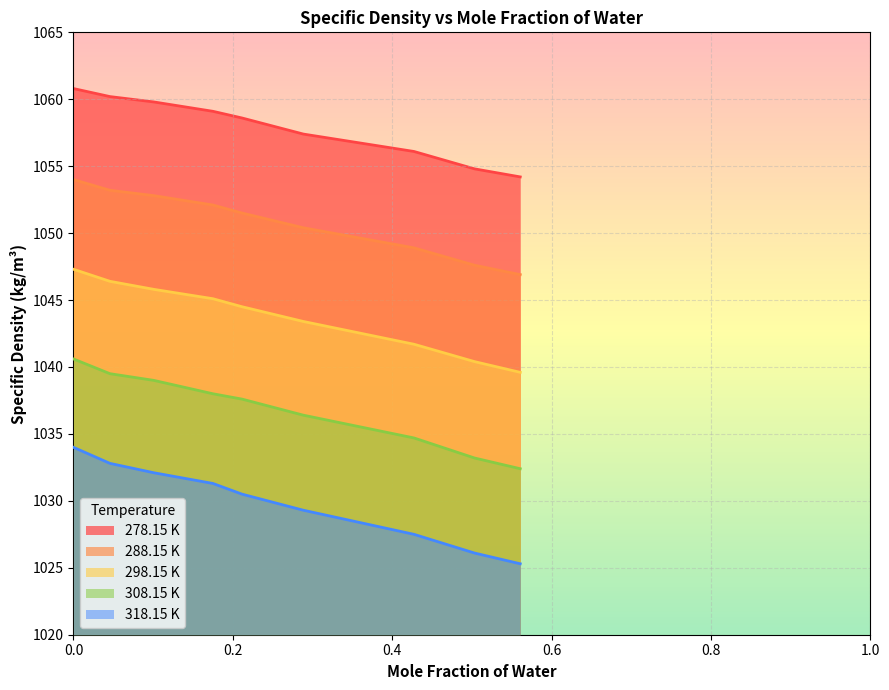

Is the value of 318.15 K at 0.5034 greater than the value of 298.15 K at 0.175?

No